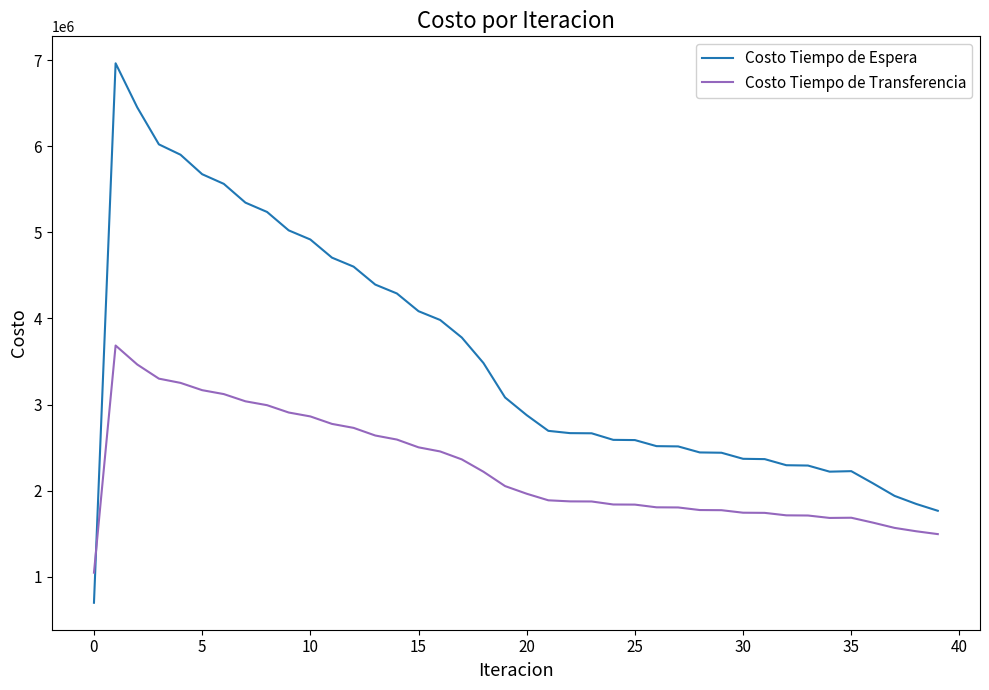

Which series has the largest total across all categories?

Costo Tiempo de Espera